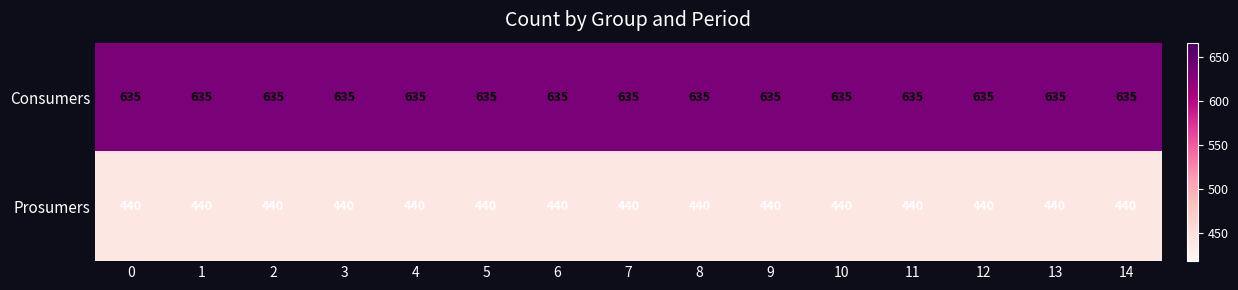

What is the total value across all series at 8?

1075